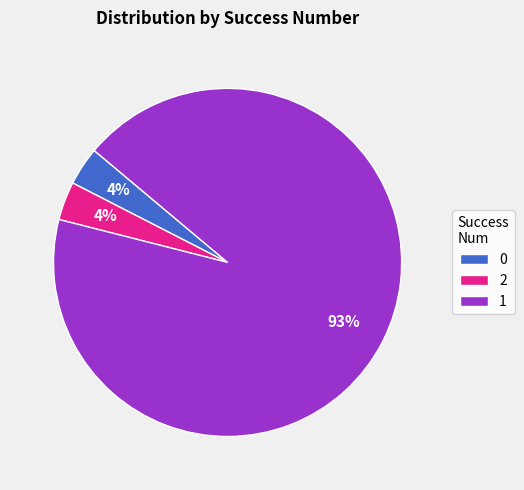

What is the ratio of the value at 0 to the value at 2?

1.0